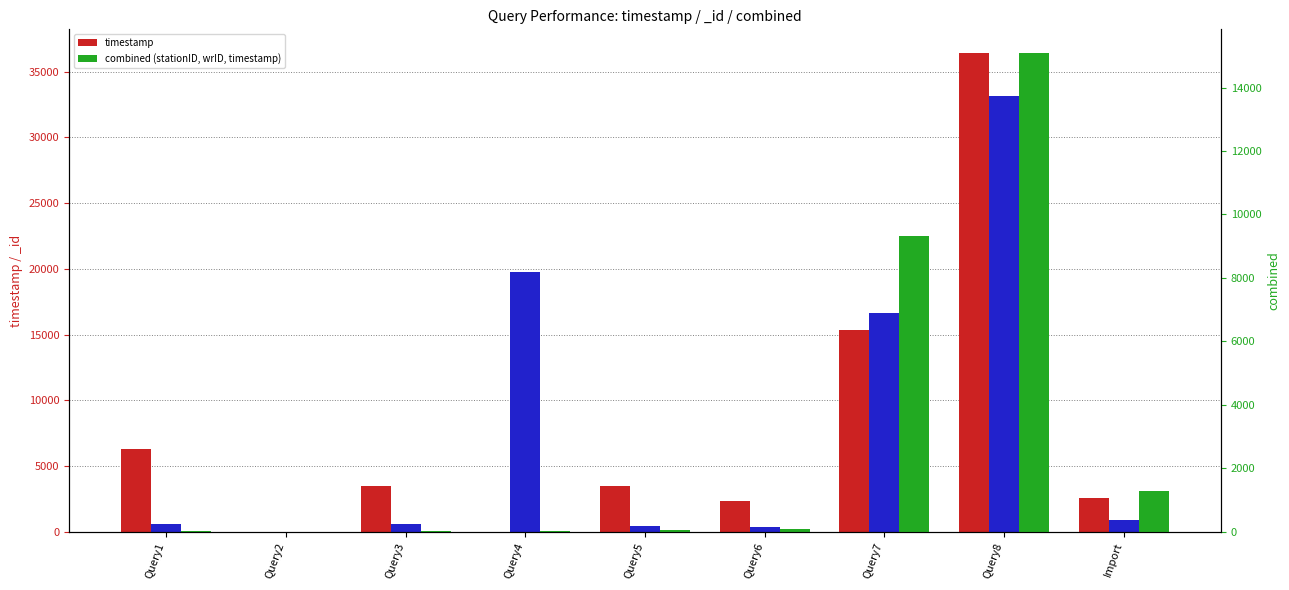

Rank the series by their maximum value, from lowest to highest.

combined (stationID, wrID, timestamp), timestamp